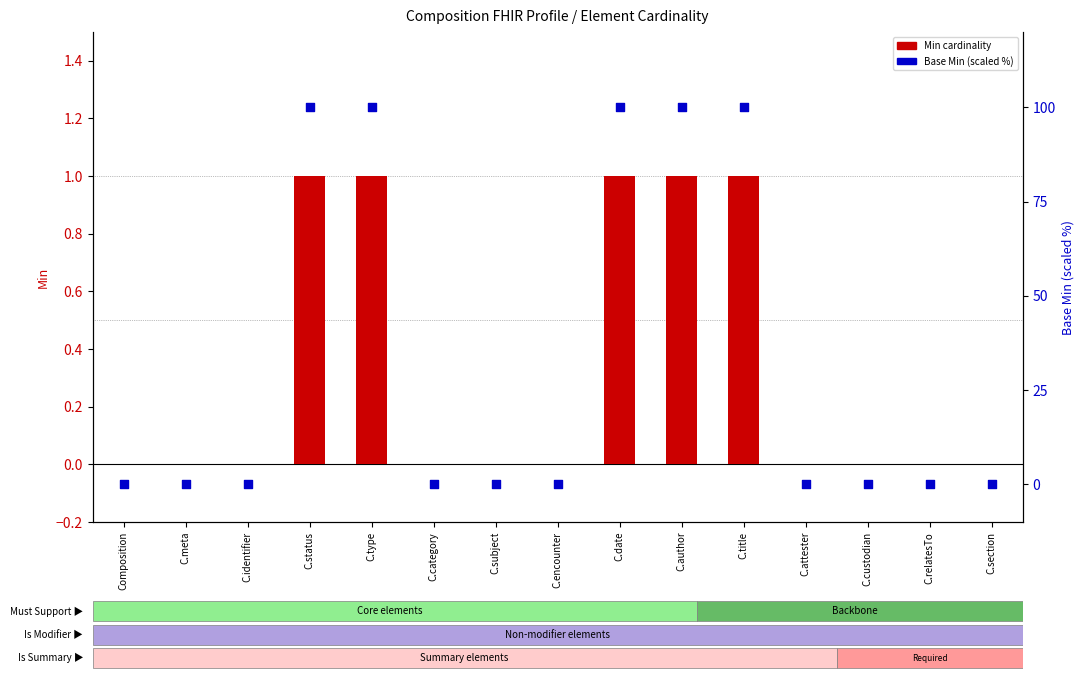

Which series reaches the maximum Y coordinate?

Base Min (percentile scale)